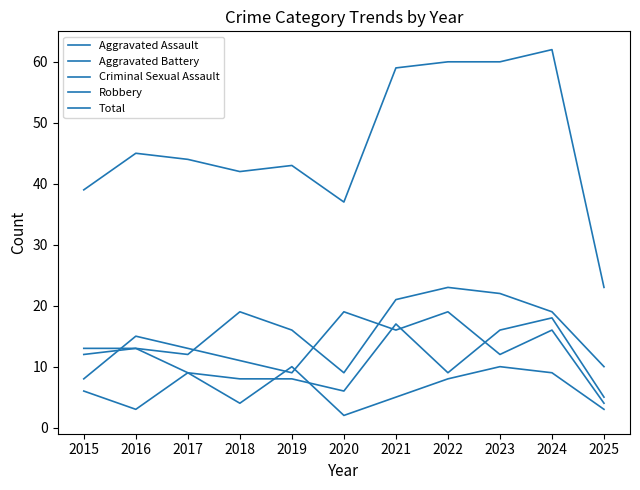

Read the Robbery value at 2016, to the nearest 5.

15